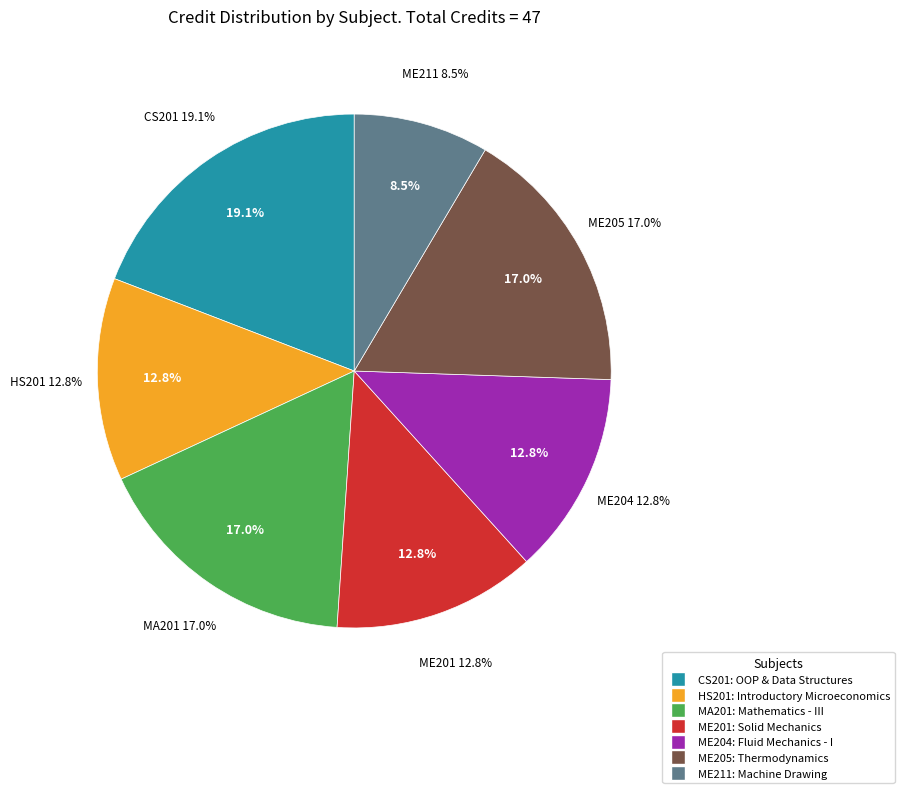

Count the number of slices in the pie.

7